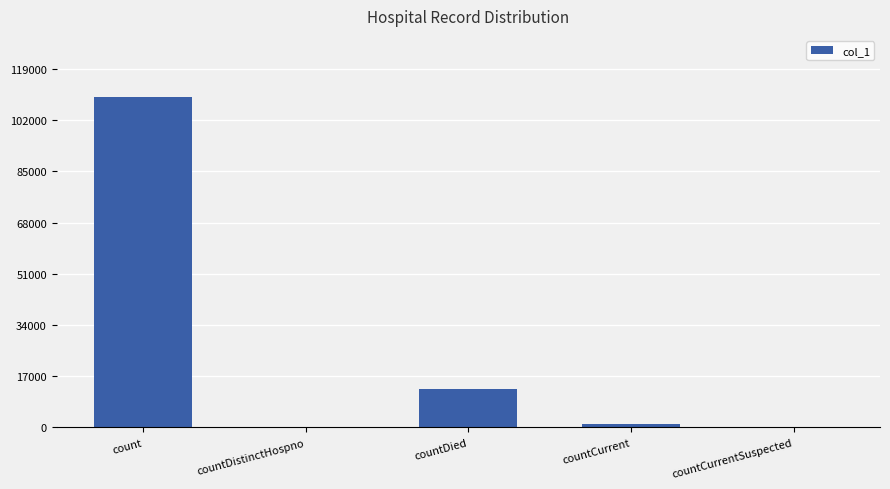

What is the change in value from count to countDied?

-96750